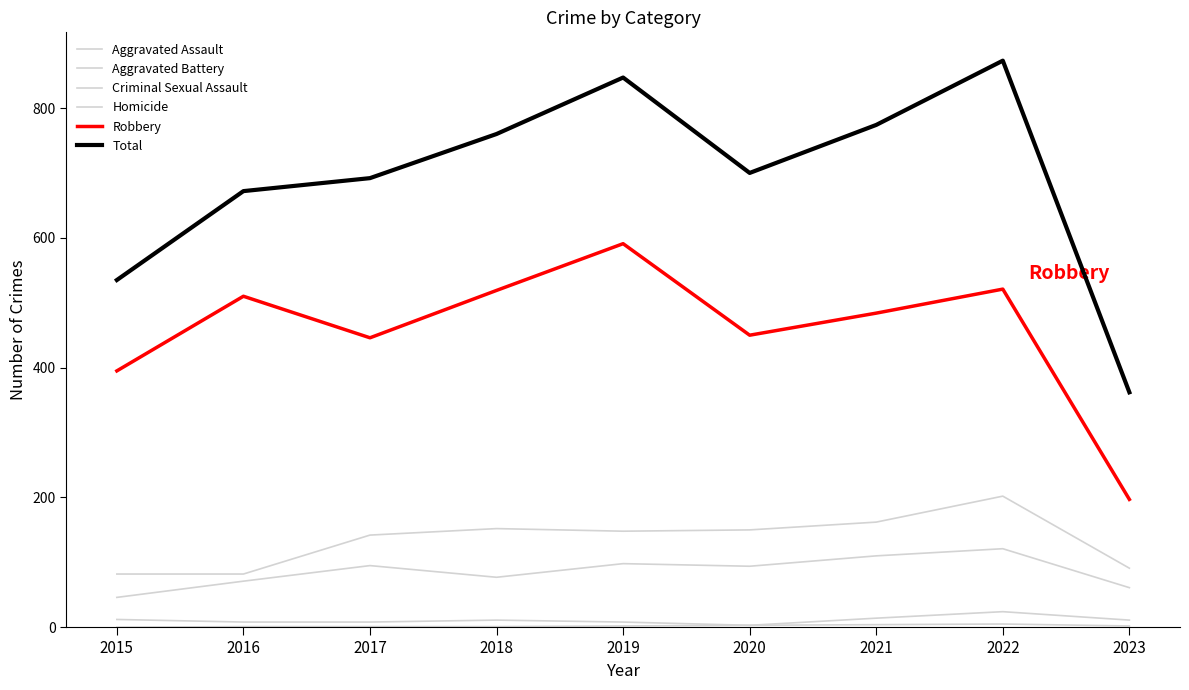

At which category does Robbery reach its first local peak?

2016